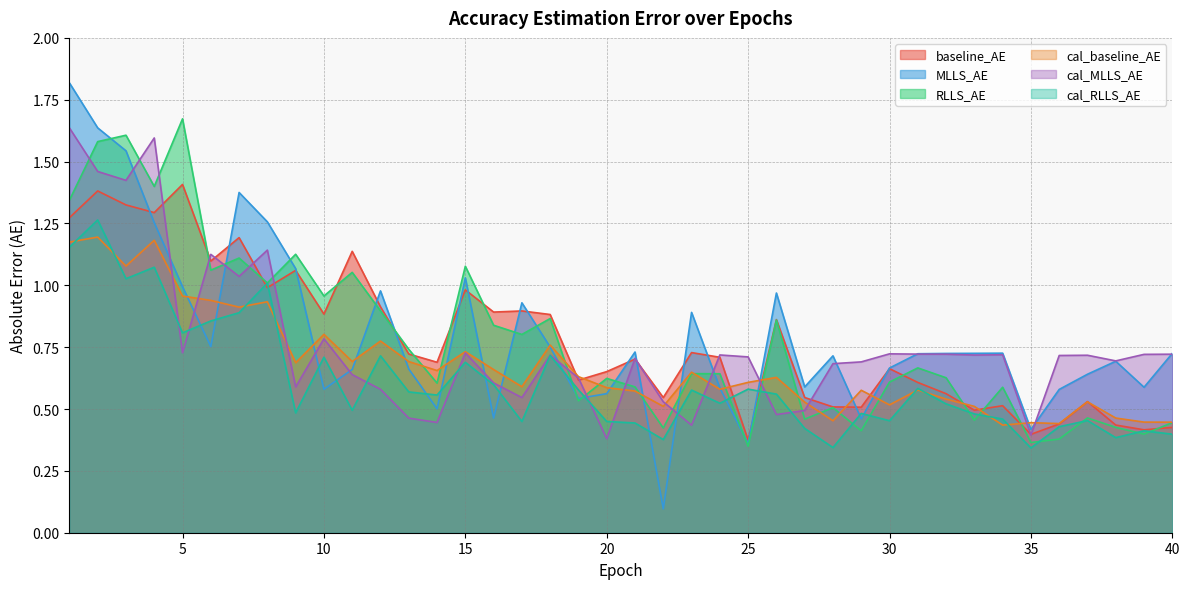

Reading right to left, extract all data points from this chart.

baseline_AE: 0.4	0.4	0.4	0.5	0.4	0.4	0.5	0.5	0.6	0.6	0.7	0.5	0.5	0.5	0.9	0.4	0.7	0.7	0.5	0.7	0.7	0.6	0.9	0.9	0.9	1.0	0.7	0.7	0.9	1.1	0.9	1.1	1.0	1.2	1.1	1.4	1.3	1.3	1.4	1.3
MLLS_AE: 0.7	0.6	0.7	0.6	0.6	0.4	0.7	0.7	0.7	0.7	0.7	0.5	0.7	0.6	1.0	0.4	0.6	0.9	0.1	0.7	0.6	0.5	0.8	0.9	0.5	1.0	0.5	0.7	1.0	0.7	0.6	1.1	1.3	1.4	0.8	1.0	1.3	1.5	1.6	1.8
RLLS_AE: 0.4	0.4	0.4	0.5	0.4	0.4	0.6	0.5	0.6	0.7	0.6	0.4	0.5	0.5	0.9	0.3	0.6	0.6	0.4	0.6	0.6	0.5	0.9	0.8	0.8	1.1	0.6	0.7	0.9	1.1	1.0	1.1	1.0	1.1	1.1	1.7	1.4	1.6	1.6	1.3
cal_baseline_AE: 0.4	0.4	0.5	0.5	0.4	0.4	0.4	0.5	0.5	0.6	0.5	0.6	0.5	0.5	0.6	0.6	0.6	0.6	0.5	0.6	0.6	0.6	0.8	0.6	0.7	0.7	0.7	0.7	0.8	0.7	0.8	0.7	0.9	0.9	0.9	1.0	1.2	1.1	1.2	1.2
cal_MLLS_AE: 0.7	0.7	0.7	0.7	0.7	0.4	0.7	0.7	0.7	0.7	0.7	0.7	0.7	0.5	0.5	0.7	0.7	0.4	0.5	0.7	0.4	0.6	0.7	0.5	0.6	0.7	0.4	0.5	0.6	0.6	0.8	0.6	1.1	1.0	1.1	0.7	1.6	1.4	1.5	1.6
cal_RLLS_AE: 0.4	0.4	0.4	0.5	0.4	0.3	0.5	0.5	0.5	0.6	0.5	0.5	0.3	0.4	0.6	0.6	0.5	0.6	0.4	0.4	0.4	0.6	0.7	0.4	0.6	0.7	0.6	0.6	0.7	0.5	0.7	0.5	1.0	0.9	0.9	0.8	1.1	1.0	1.3	1.2